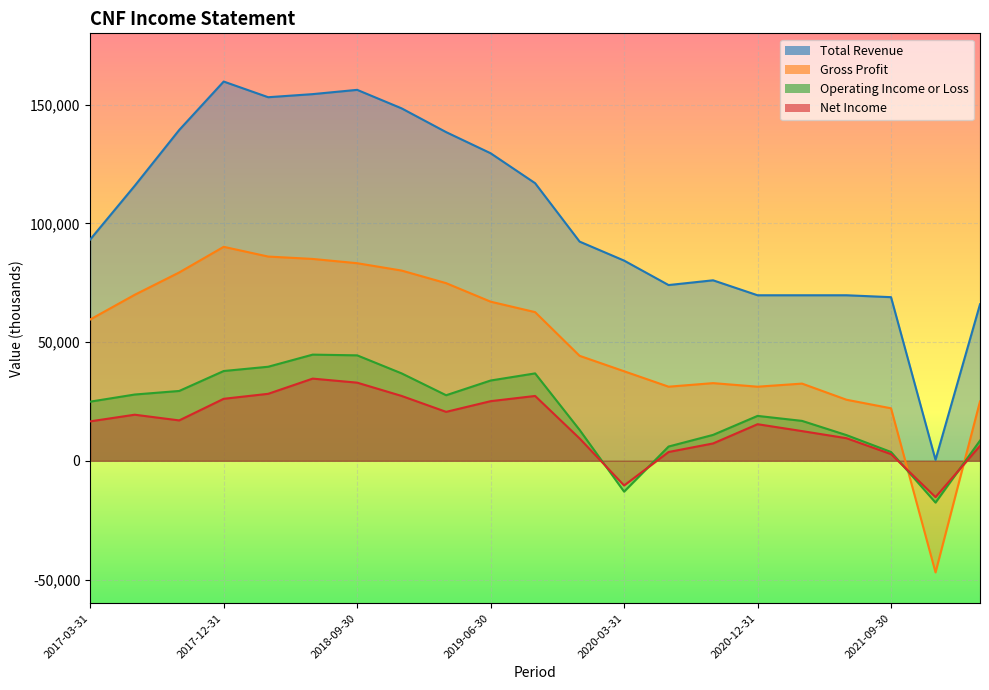

Reading left to right, list all the values displayed in this chart.

Total Revenue: 93200	115800	139300	159700	153100	154400	156200	148400	138400	129500	116900	92300	84300	74000	76000	69700	69700	69700	68900	400	65900
Gross Profit: 59500	69900	79300	90100	86000	85000	83200	80100	74800	67000	62600	44200	37700	31200	32700	31200	32500	25700	22100	-47000	25000
Operating Income or Loss: 24900	27900	29400	37800	39600	44700	44400	36800	27600	33800	36800	13000	-13000	6000	10900	18900	16800	10800	3700	-17600	8500
Net Income: 16600	19400	17000	26100	28200	34600	32900	27300	20600	25100	27300	9400	-10400	3700	7300	15400	12500	9500	2800	-15300	6300